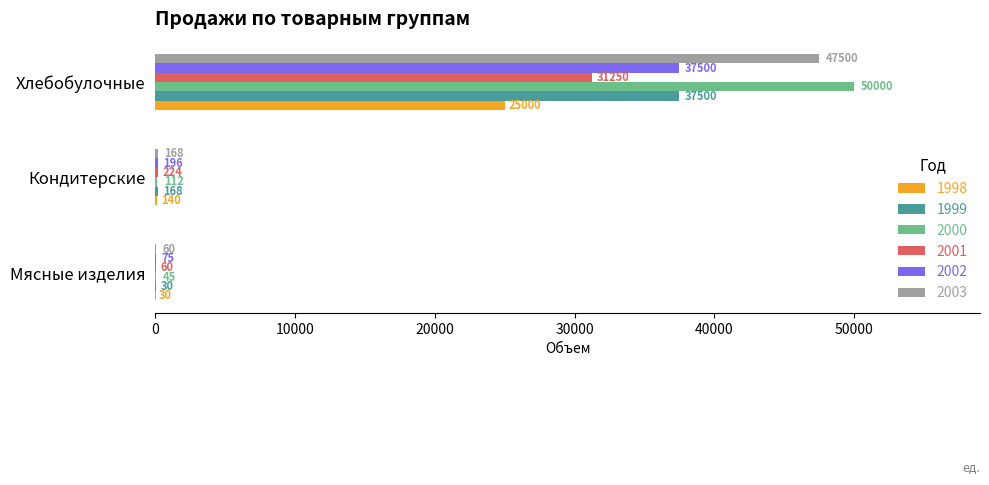

Which series has the largest total across all categories?

2000